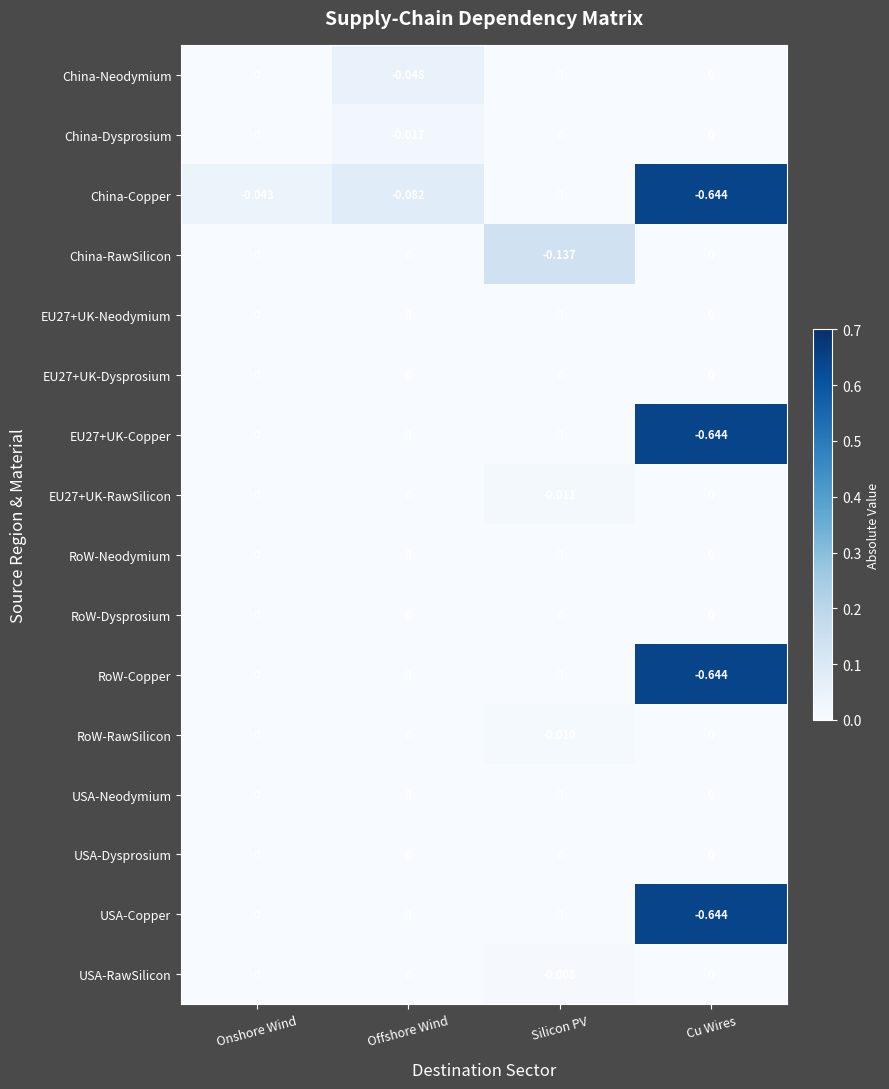

Which series changed the most between Offshore Wind and Silicon PV?

China-RawSilicon